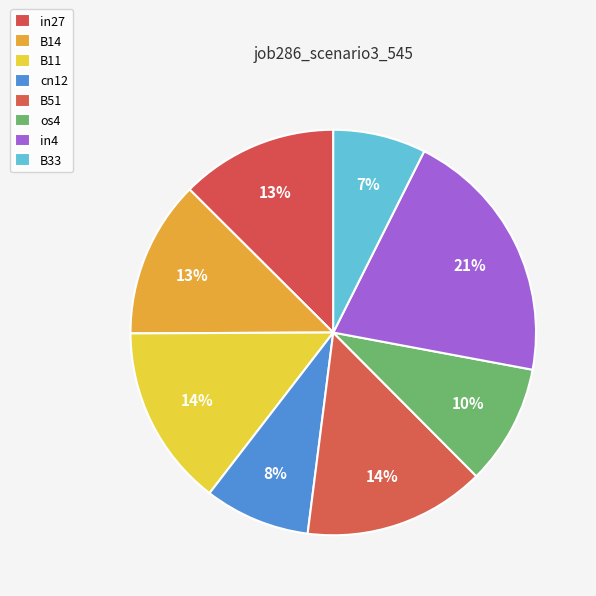

Which category has the smallest portion of the pie?

B33